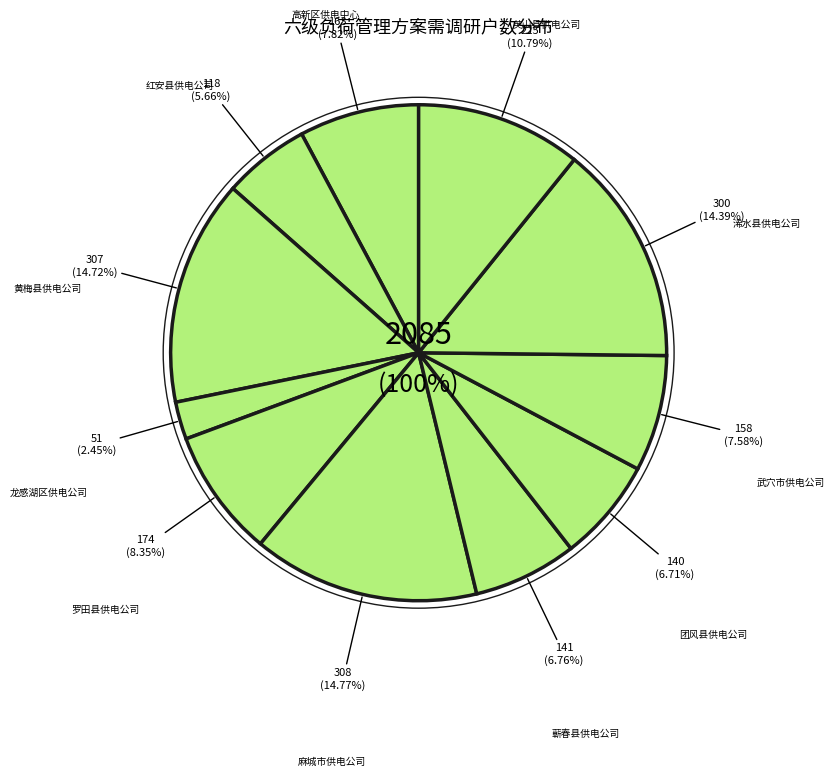

True or false: 蕲春县供电公司 accounts for 1% of the total.

False